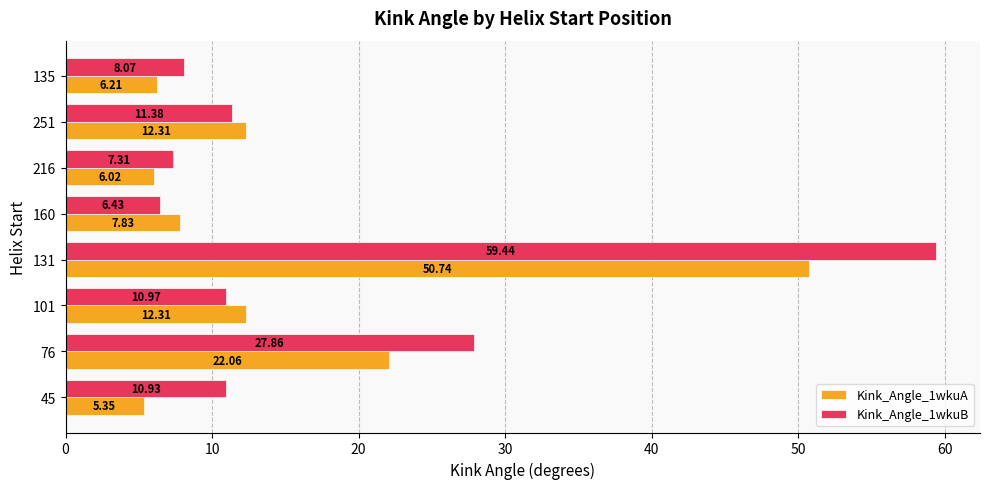

Which series has the widest spread of values?

Kink_Angle_1wkuB